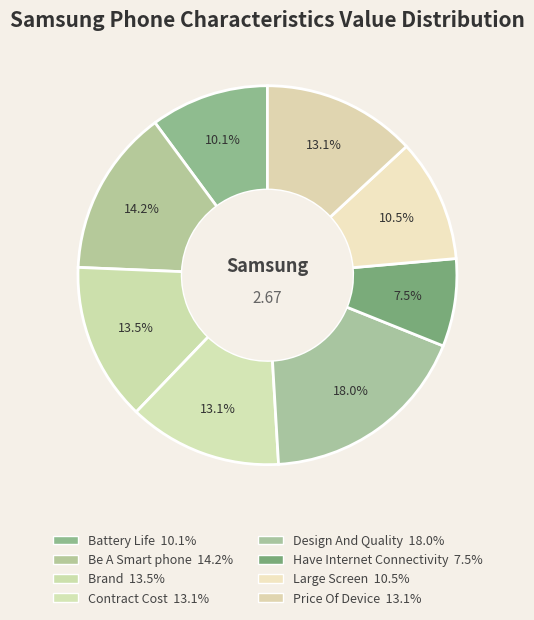

Count the number of slices in the pie.

8